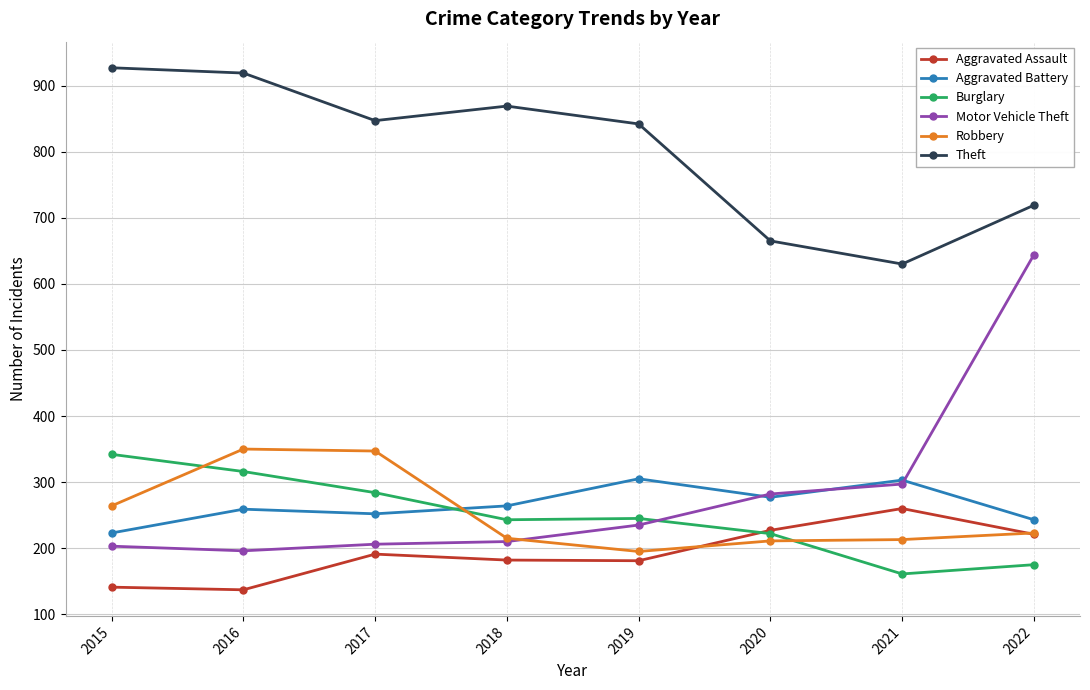

The Motor Vehicle Theft series shows 203 at 2015. True or false?

True